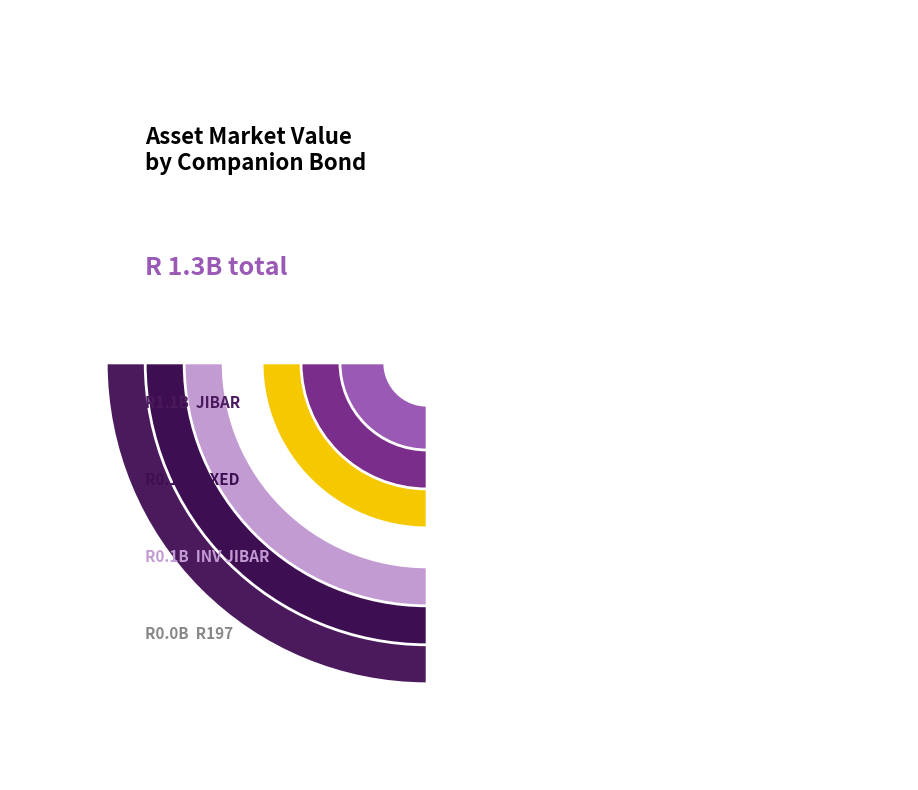

To the nearest percent, what is the combined percentage of INV JIBAR and FIXED?

16%